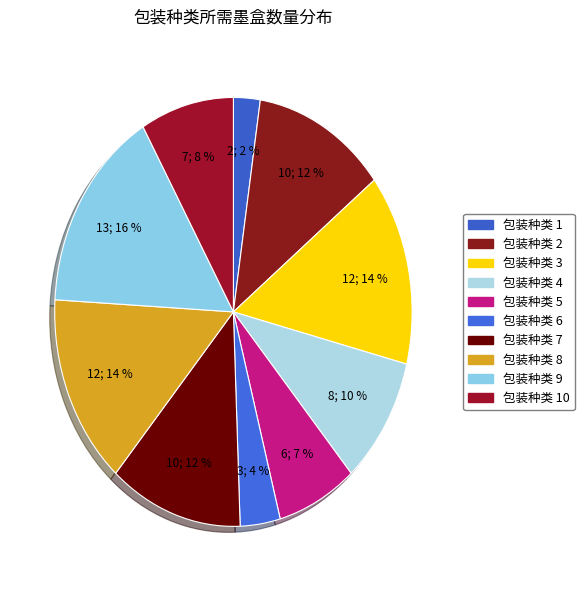

Count the number of slices in the pie.

10